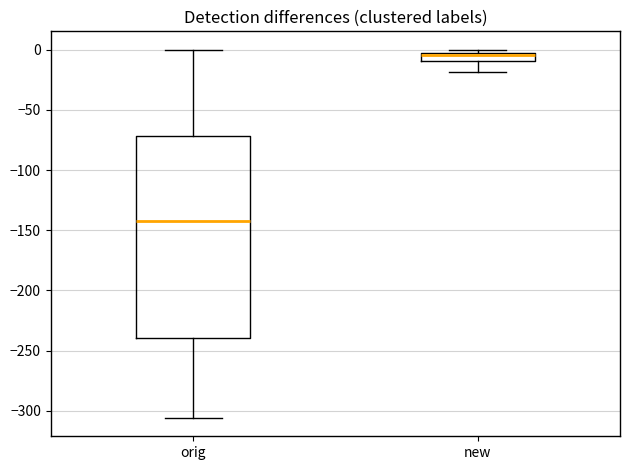

Where does the upper whisker of the box for orig end on the y-axis? The values are not printed on the chart, so give them approximately, as read against the axis.

0